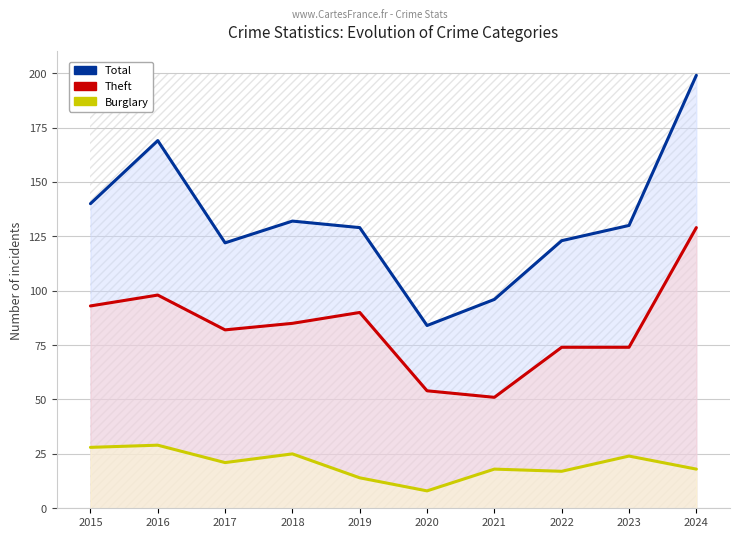

At how many categories does at least one series exceed 189?

1